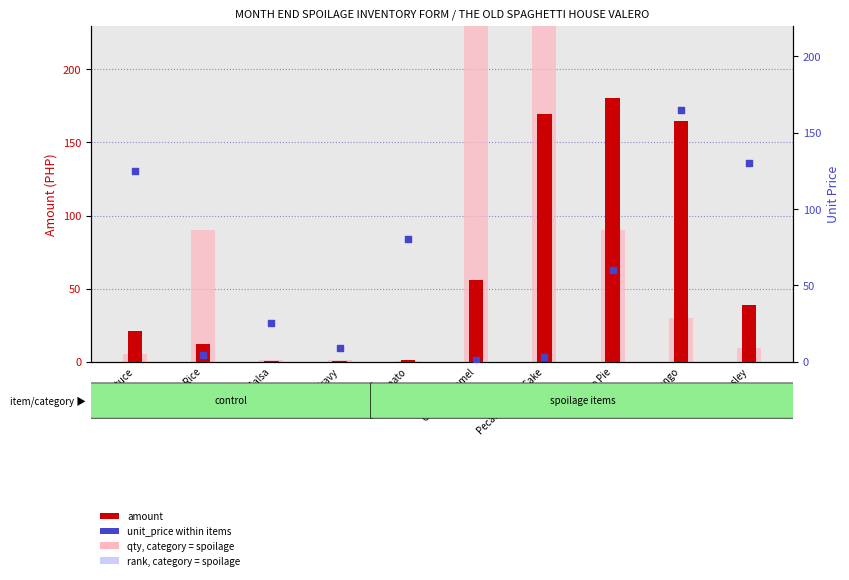

At how many categories does at least one series exceed 1210?

2